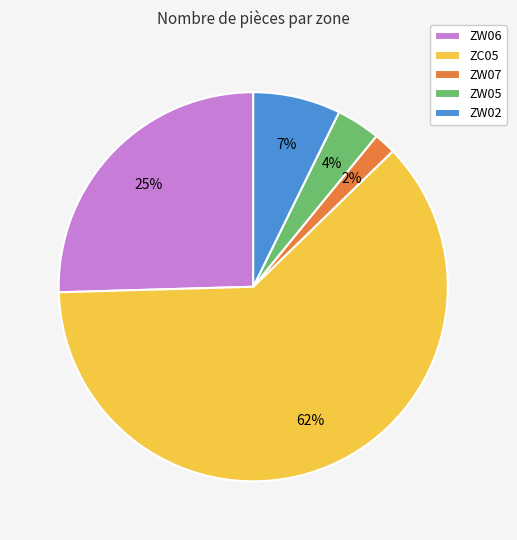

What percentage is the ZW06 slice, to the nearest percent?

25%